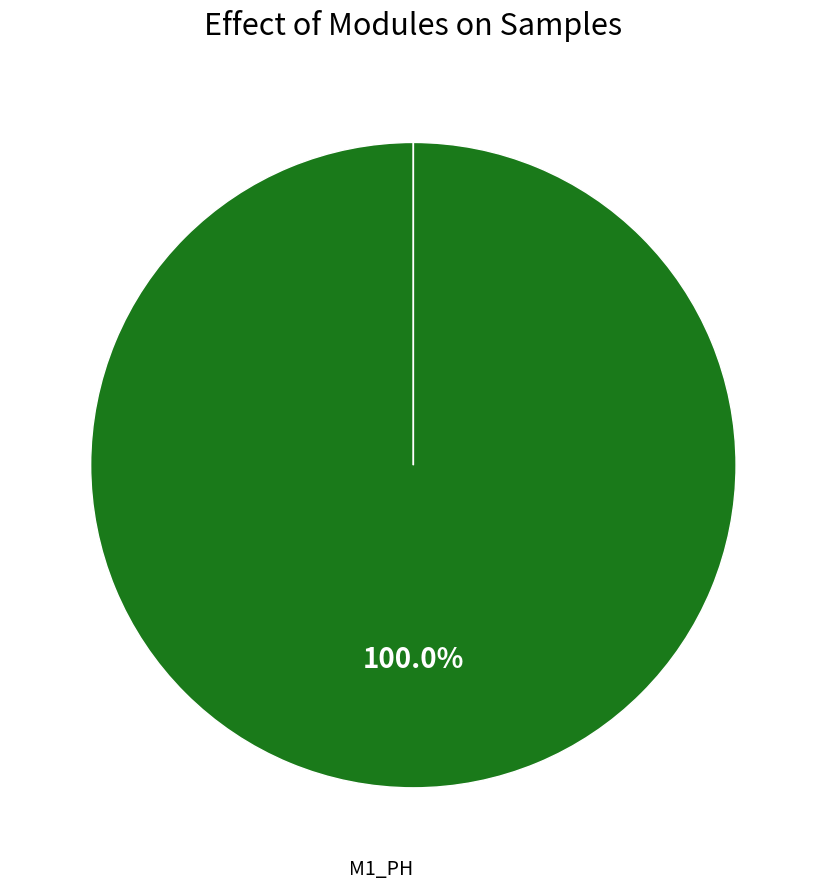

True or false: CMN4_PH accounts for 0% of the total.

True